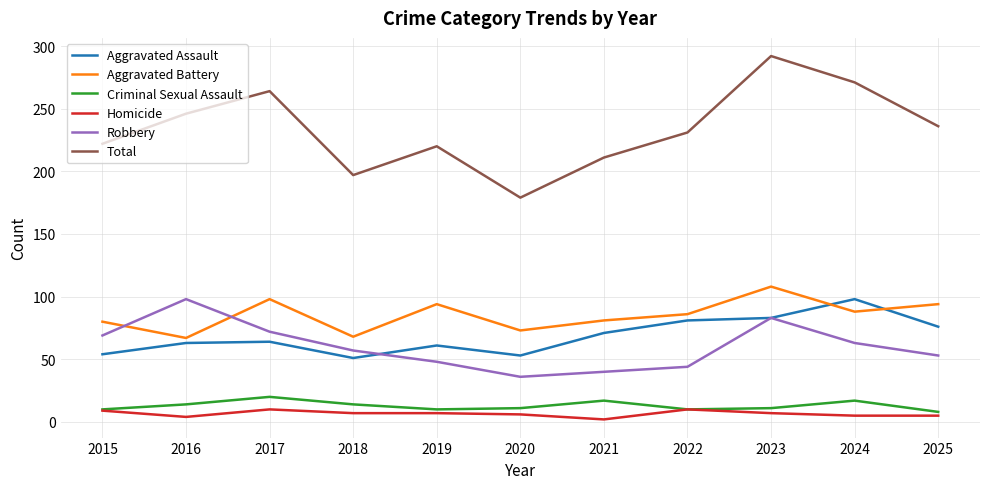

What value does the Aggravated Assault series have at 2023, to the nearest 5?

85